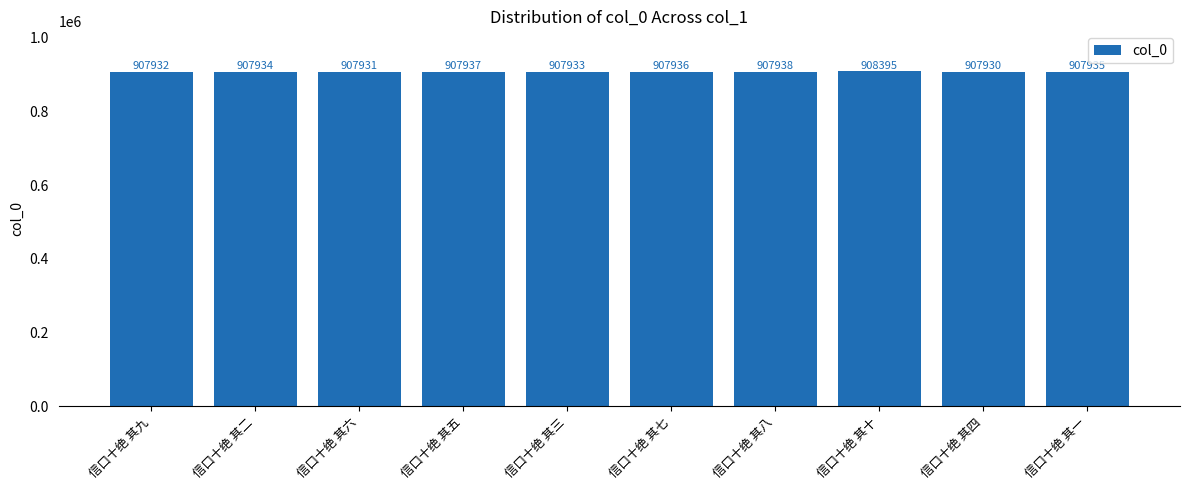

What is the difference between the values at 信口十绝 其六 and 信口十绝 其五?

6